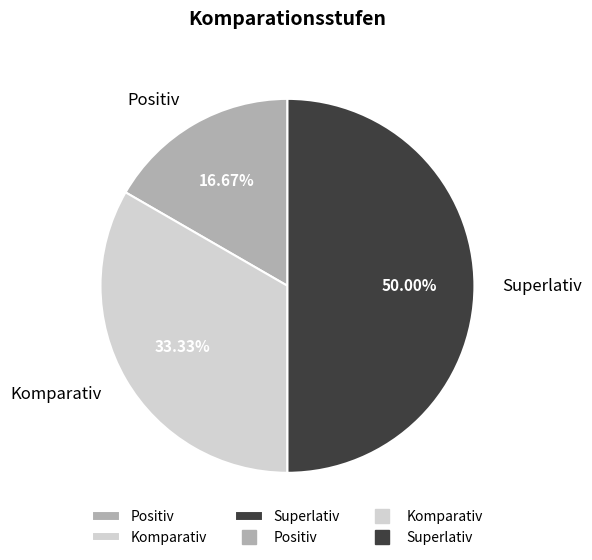

To the nearest percent, what is the combined percentage of Komparativ and Positiv?

50%